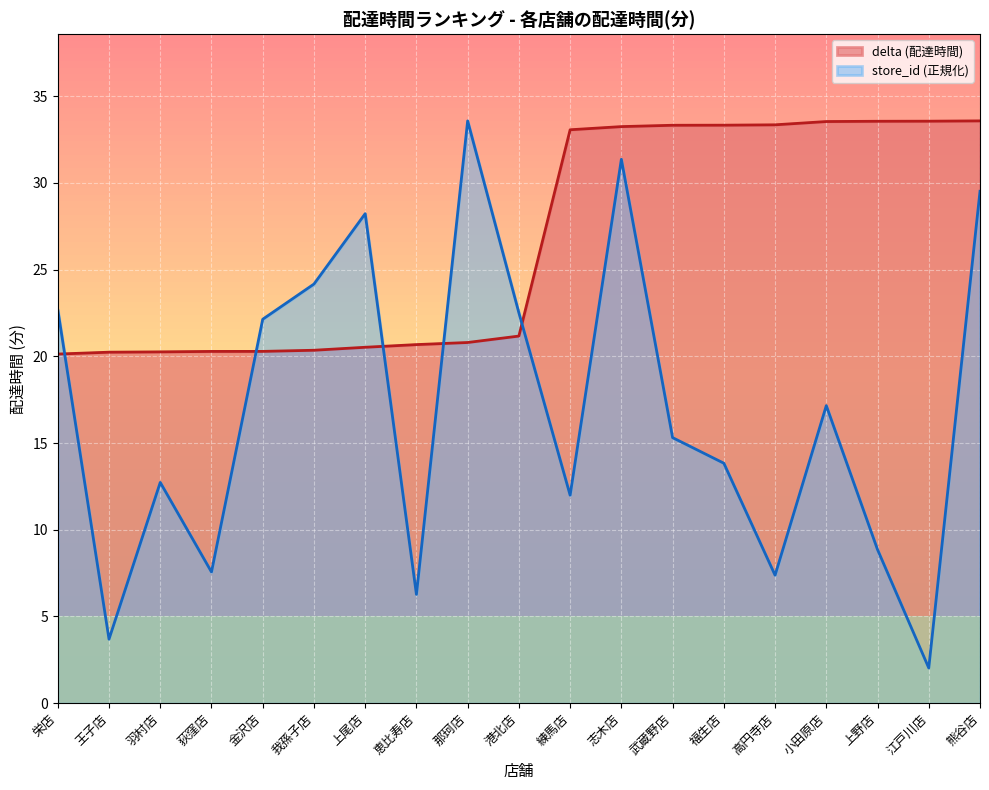

How many lines are shown in the chart?

2